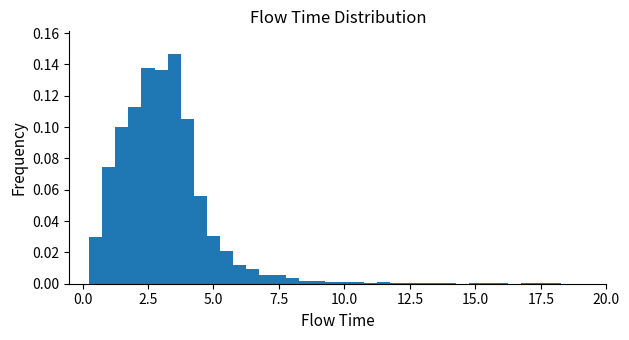

Read against the x-axis, roughly where is the centre of the tallest bar?

3.5